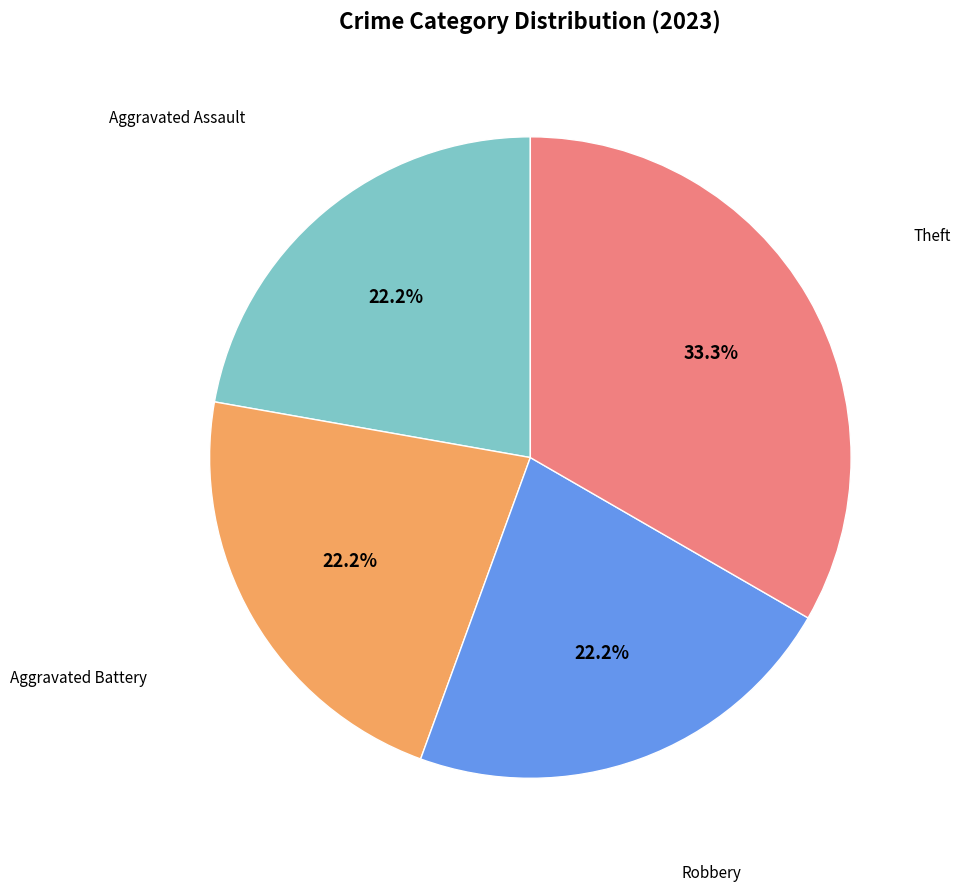

Does any single category account for the majority?

No